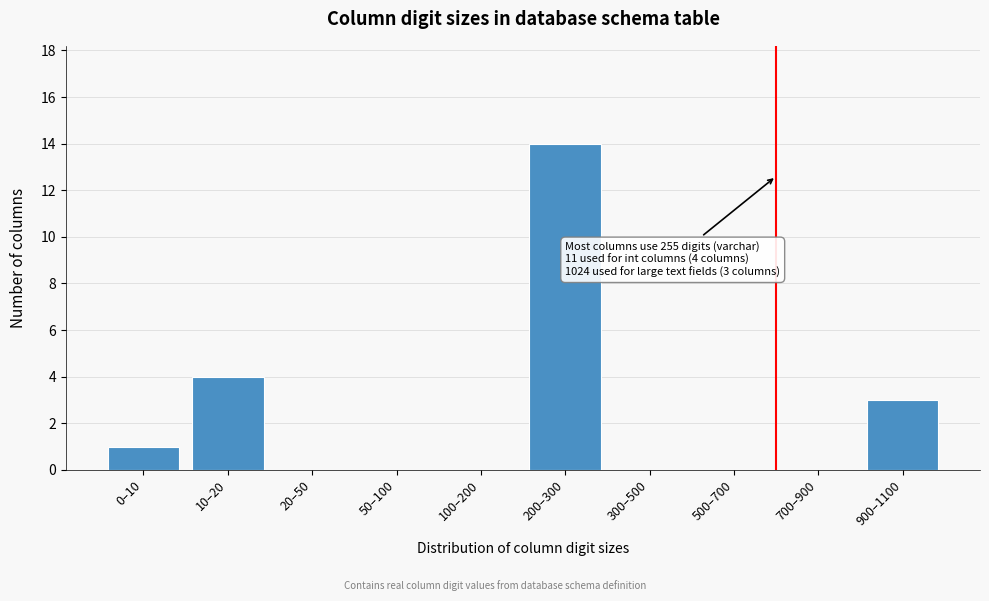

Reading left to right, transcribe all the data shown in this chart.

0–10=1	10–20=4	20–50=0	50–100=0	100–200=0	200–300=14	300–500=0	500–700=0	700–900=0	900–1100=3